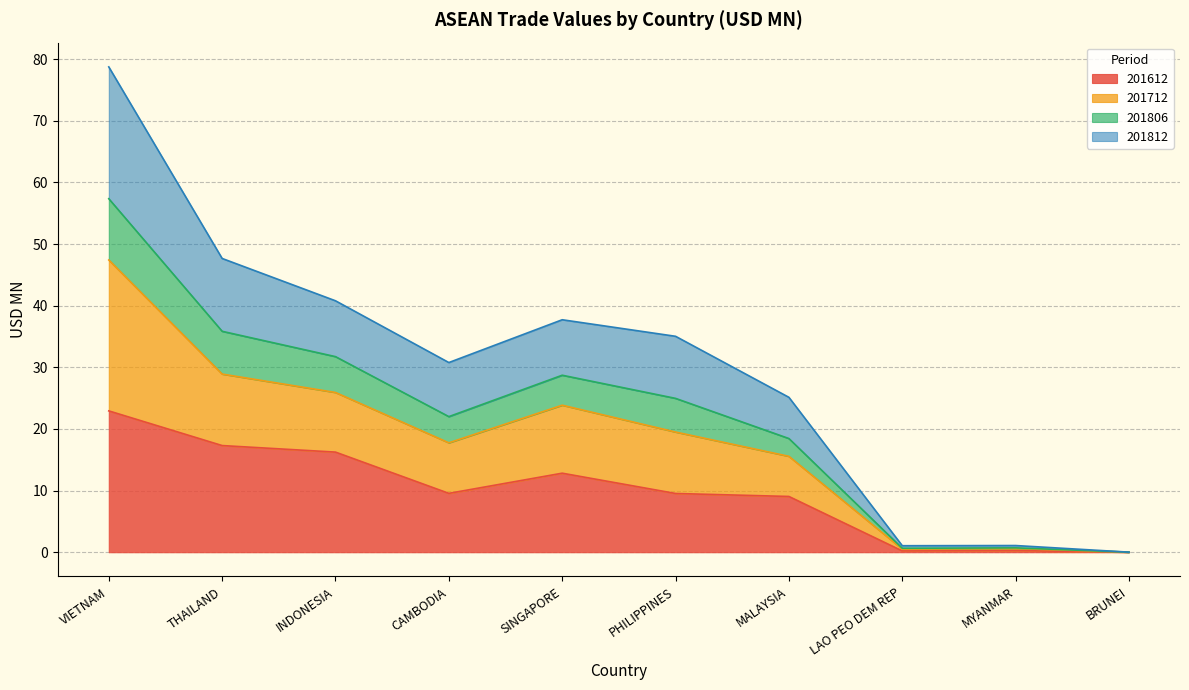

What are all the series names shown in the legend?

201612, 201712, 201806, 201812